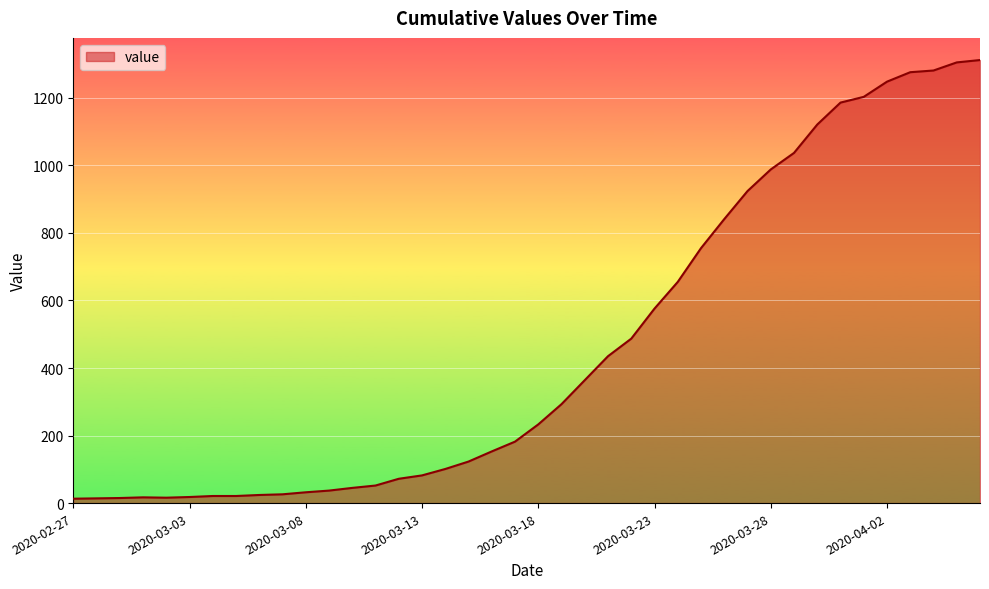

What is the difference between the second highest and second lowest values?

1291